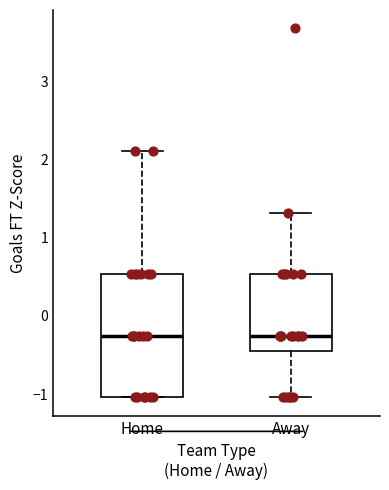

Where does the median line of the box for Home sit on the y-axis? The values are not printed on the chart, so give them approximately, as read against the axis.

-0.3